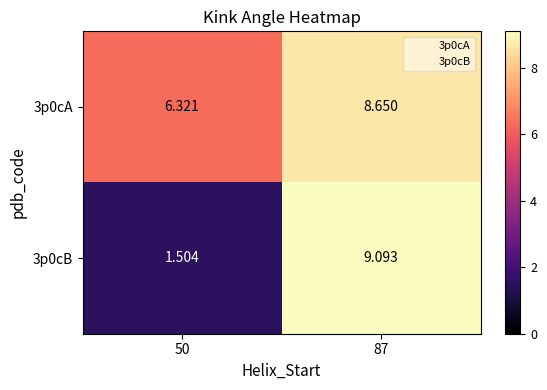

At which category is the sum across all series the highest?

87